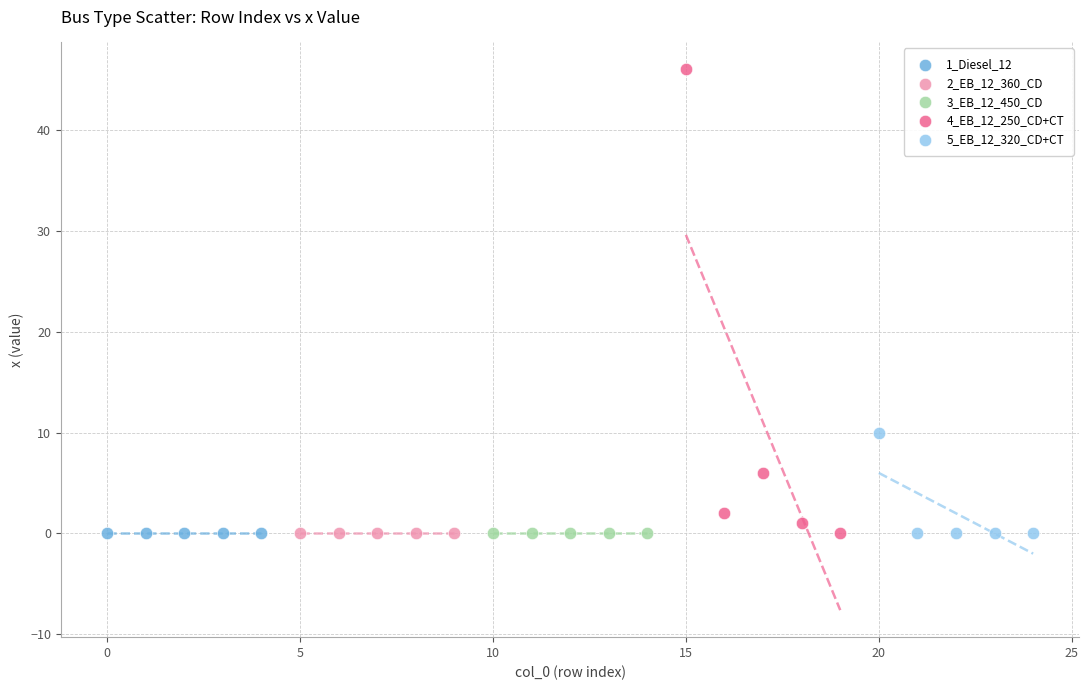

Which series contains the highest Y value?

4_EB_12_250_CD+CT